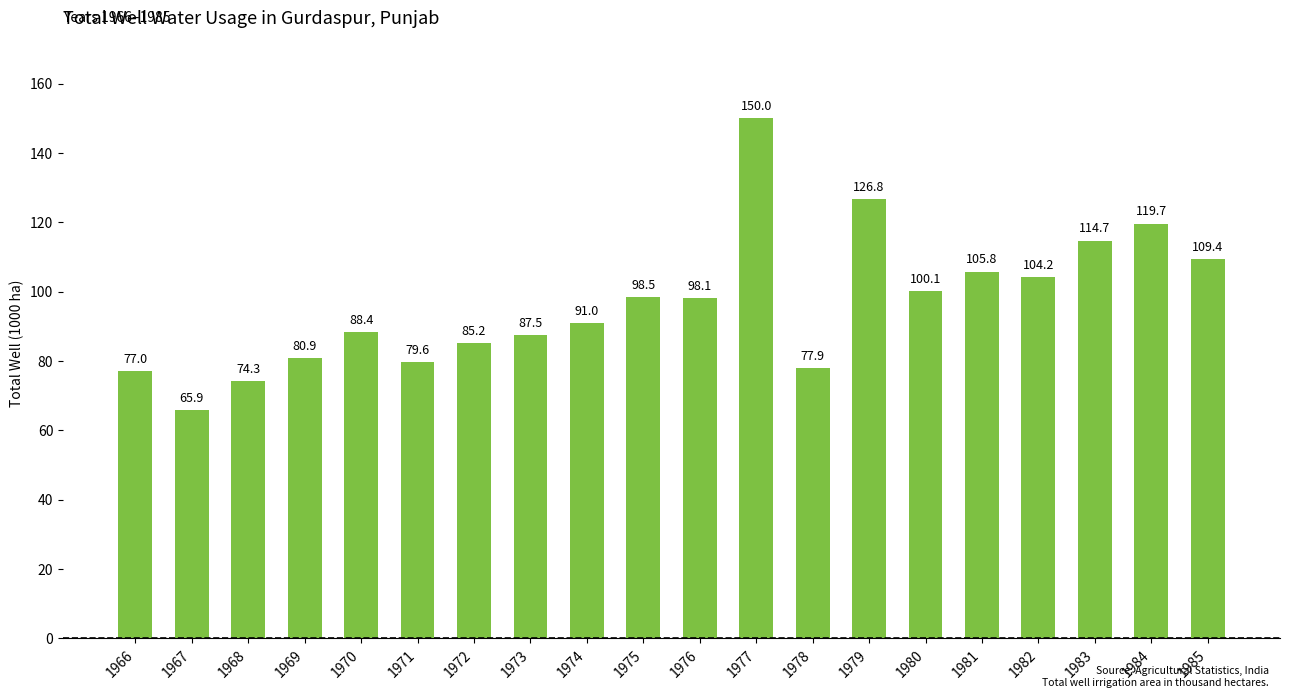

The chart shows a value of 44.3 at 1975. True or false?

False